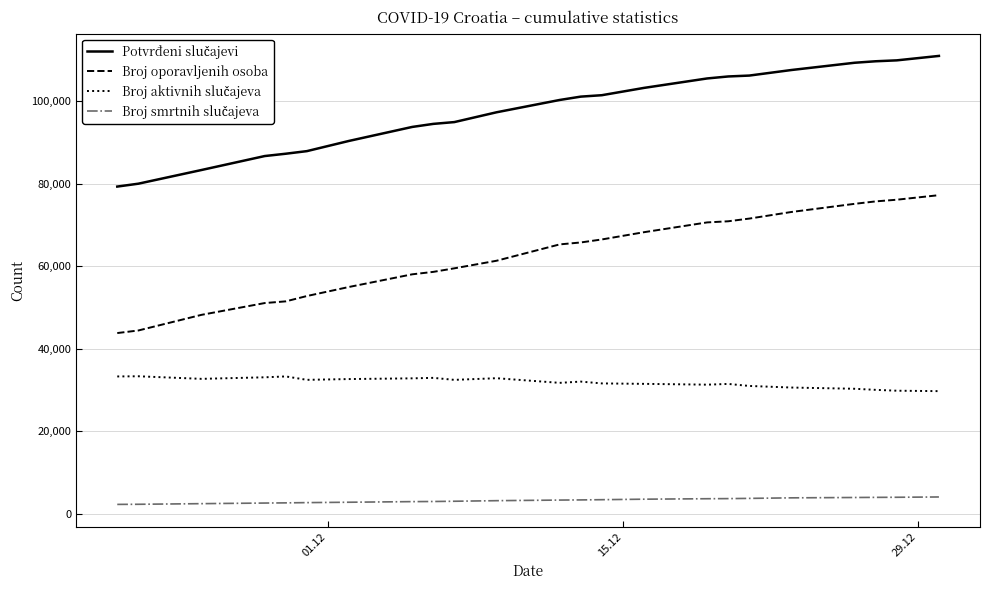

What is the minimum value for Broj oporavljenih osoba?

43793